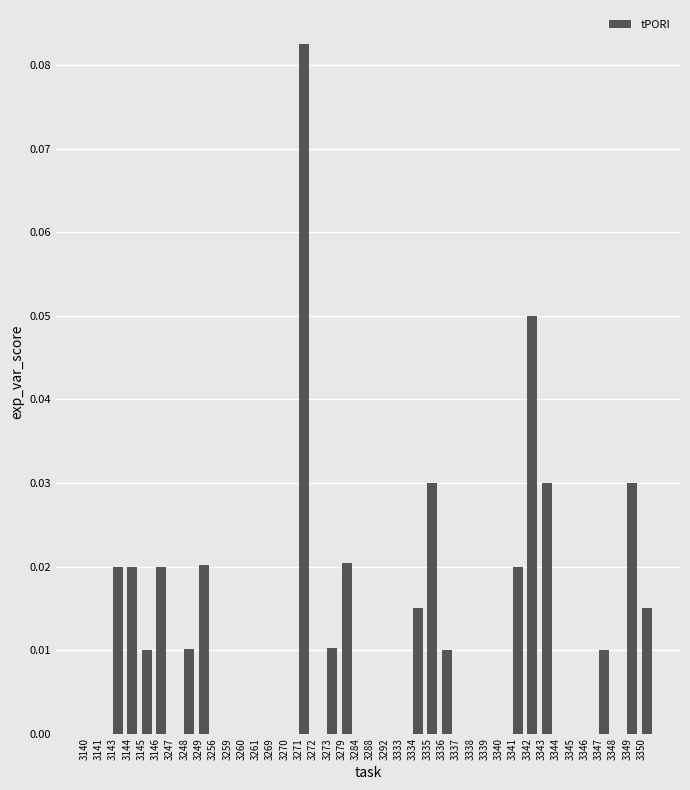

What is the sum of all values?

0.4